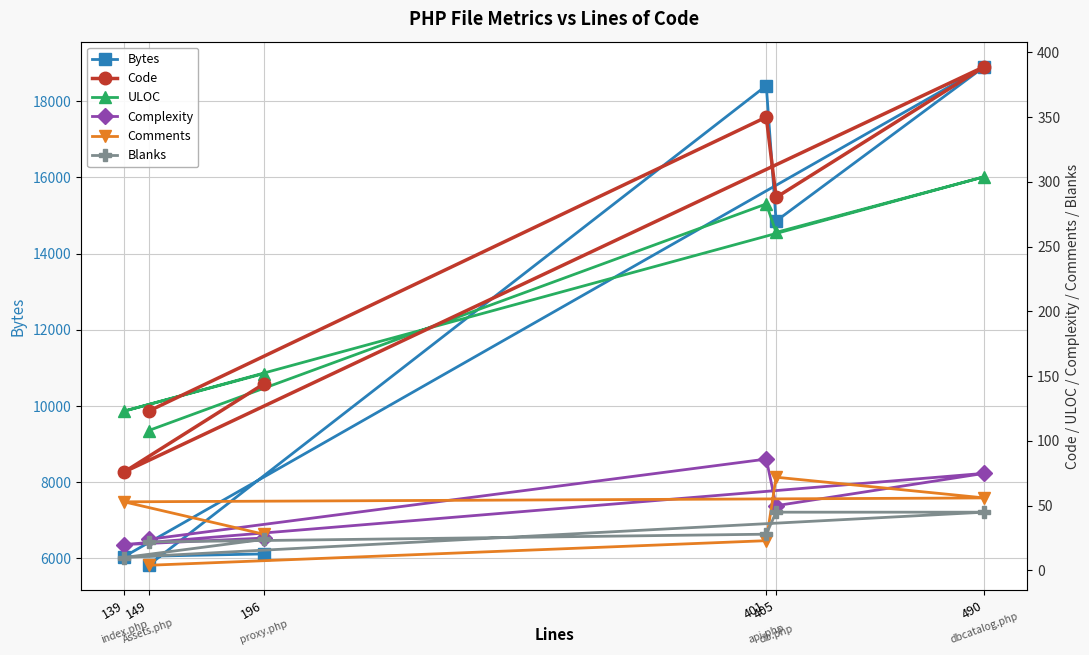

What is the label of the 1st point from the right?

149